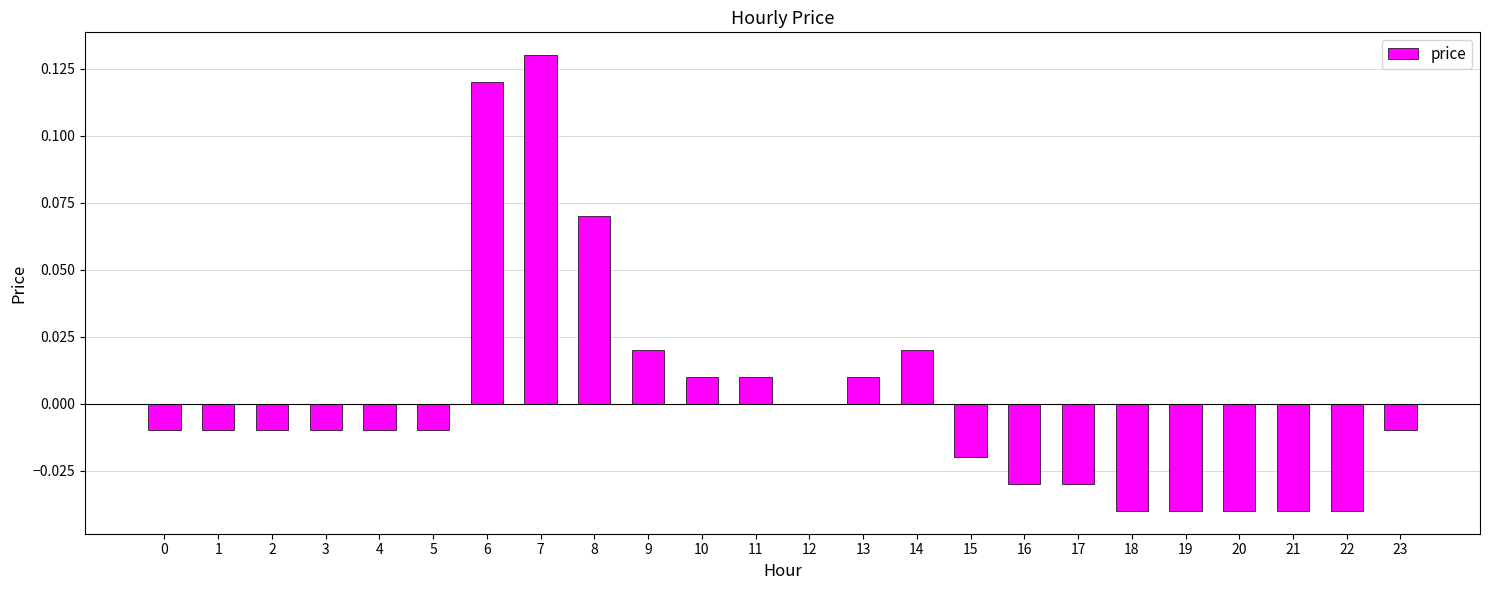

Is it true that the value at 3 is -0.0?

True